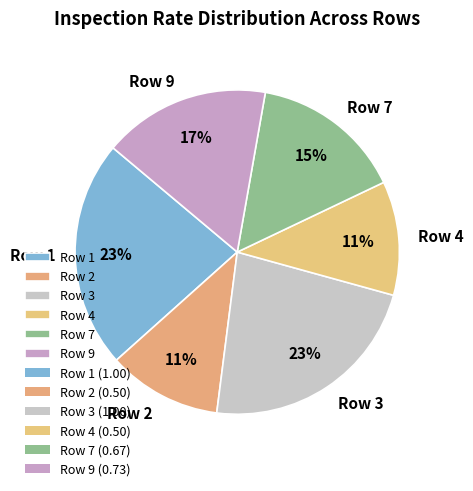

Is Row 3 the majority of the pie?

No